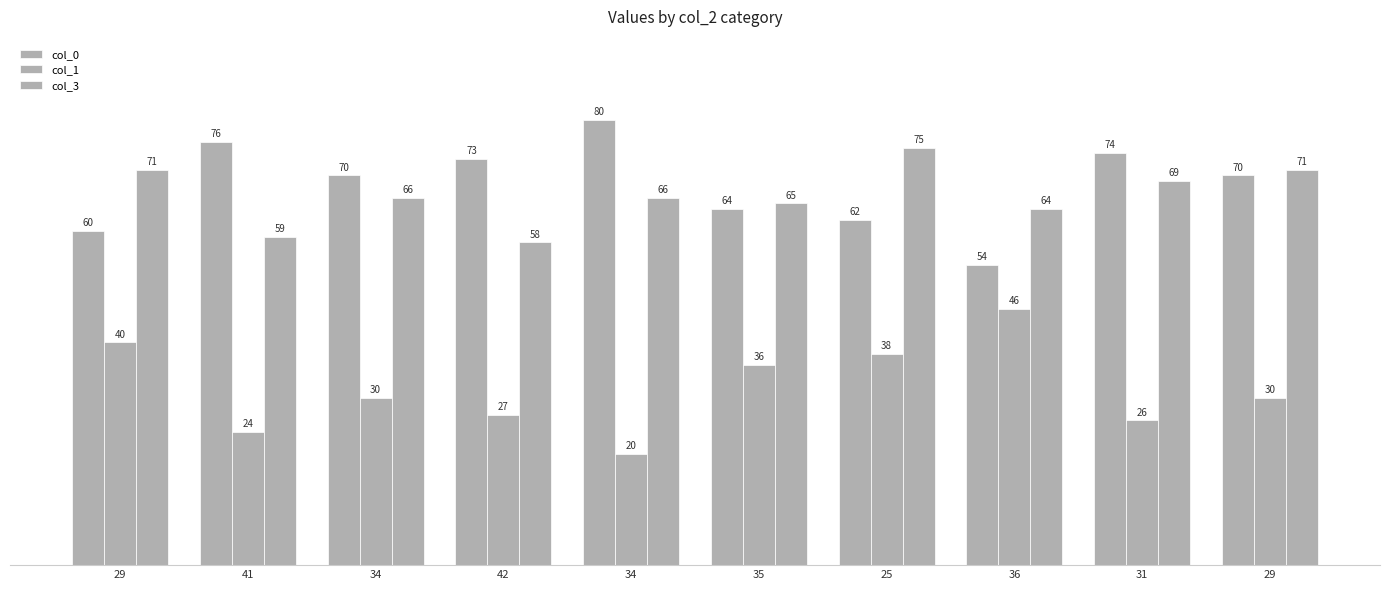

Count the number of categories in the chart.

10